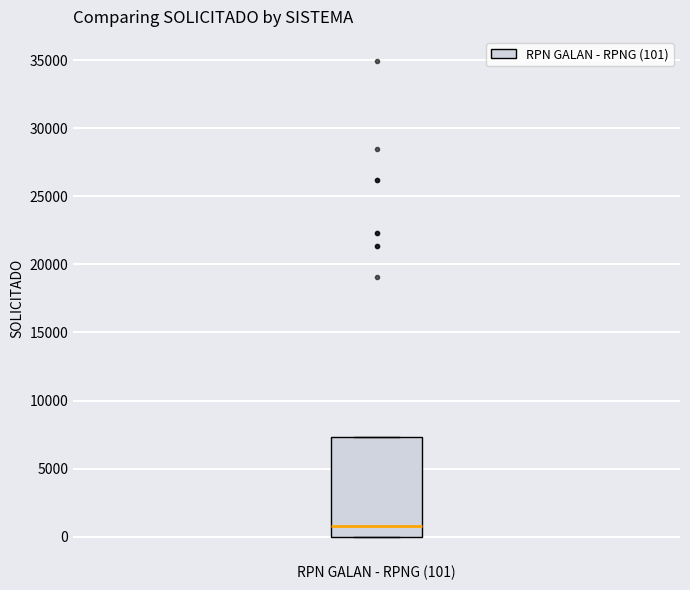

Transcribe this box plot: give where the median line is, the range the box spans, and where the two whiskers end, as read against the y-axis. The values are not printed on the chart, so give them approximately, as read against the axis.

median 1000, box 0 to 7500, whiskers 0 to 7500